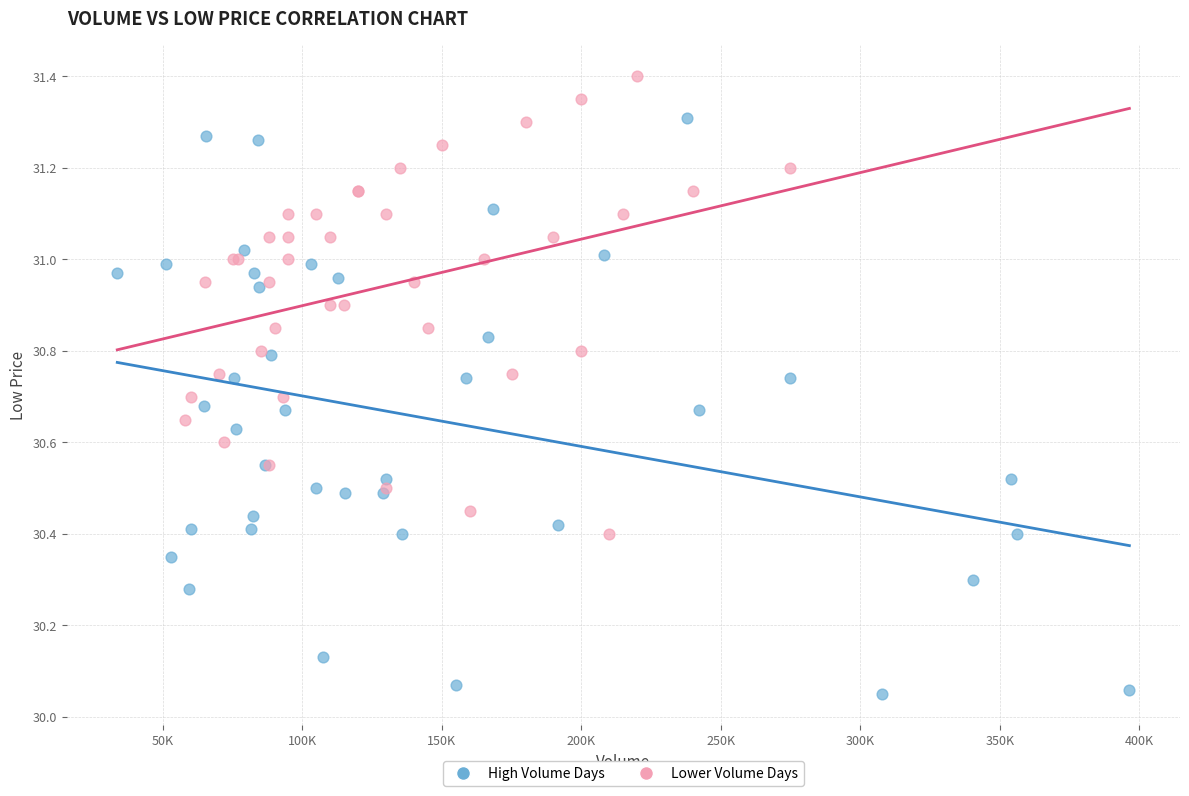

Which series reaches the minimum Y coordinate?

High Volume Days